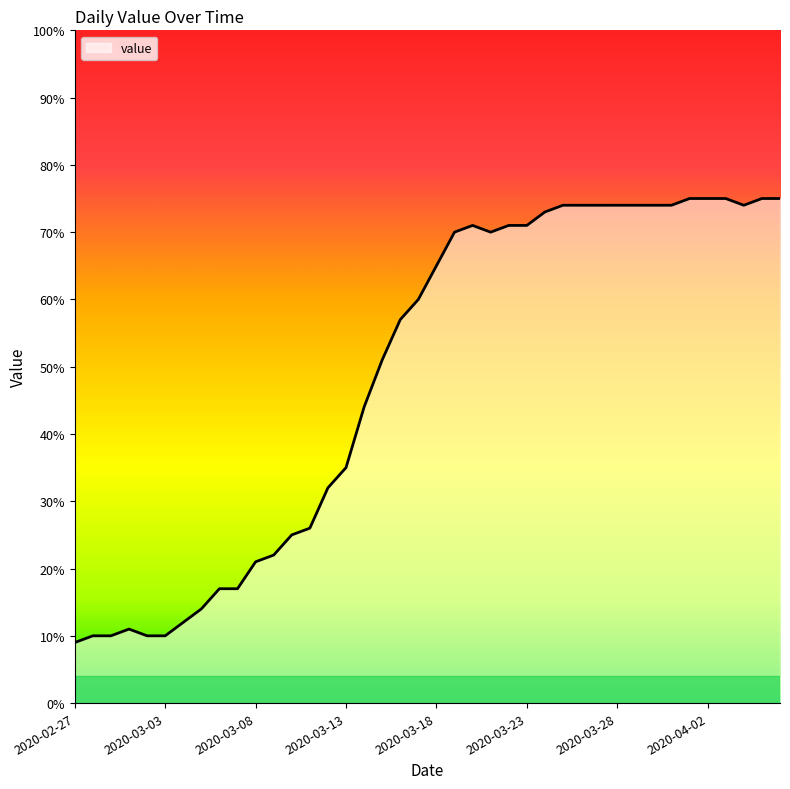

What is the smallest value displayed?

9